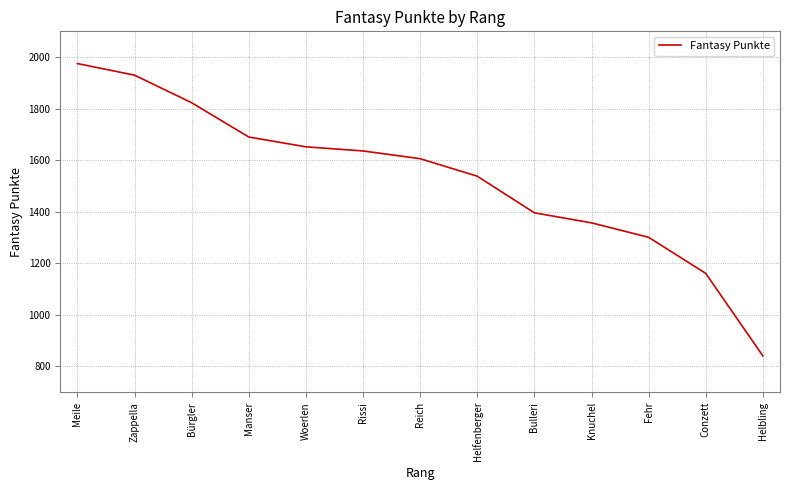

Which has a higher value, Bürgler or Knuchel?

Bürgler